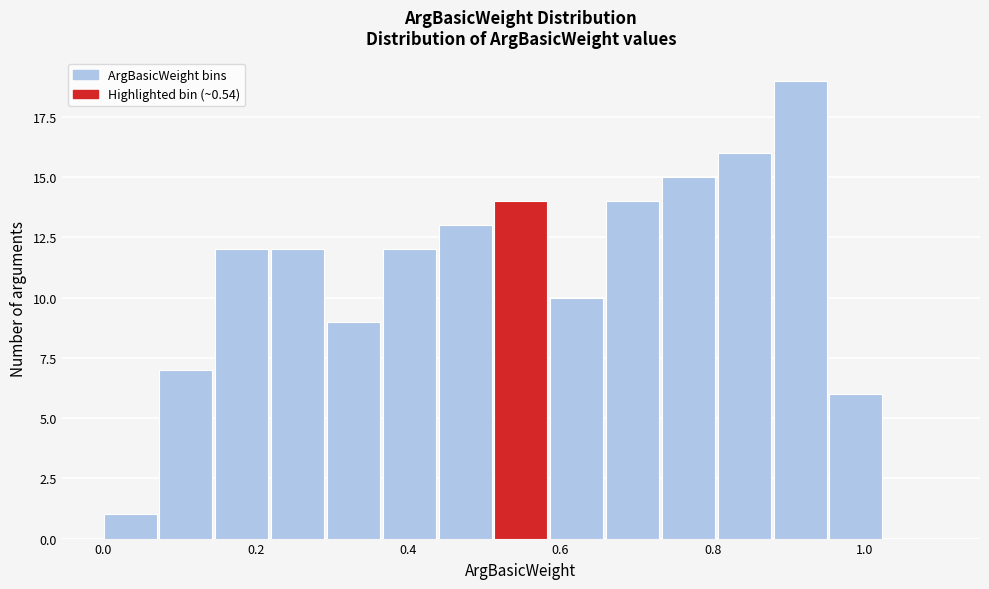

Around what value on the x-axis is the tallest bar? Give the approximate position of its centre, as read against the axis.

0.92